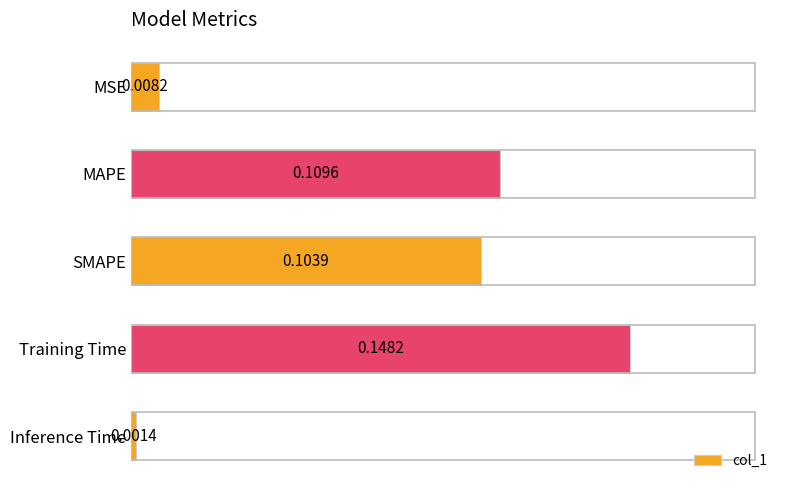

At which category does the chart reach its peak across all series?

Training Time